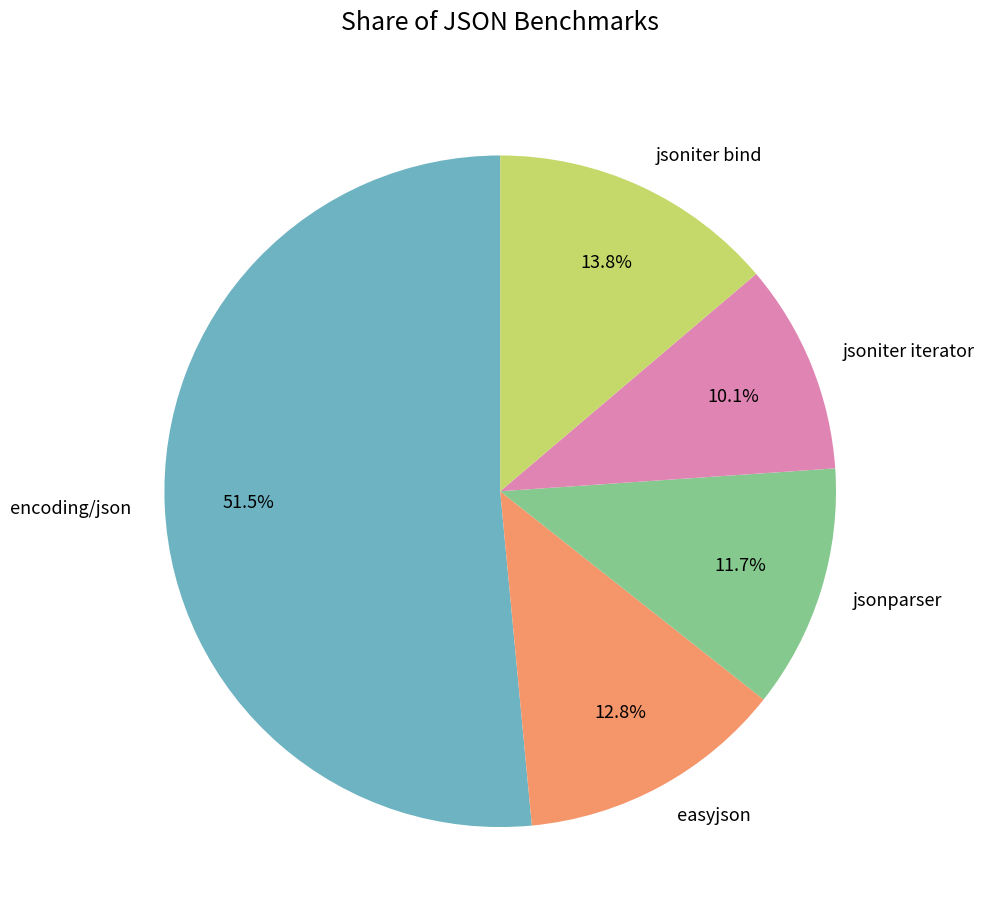

How many slices are in this pie chart?

5